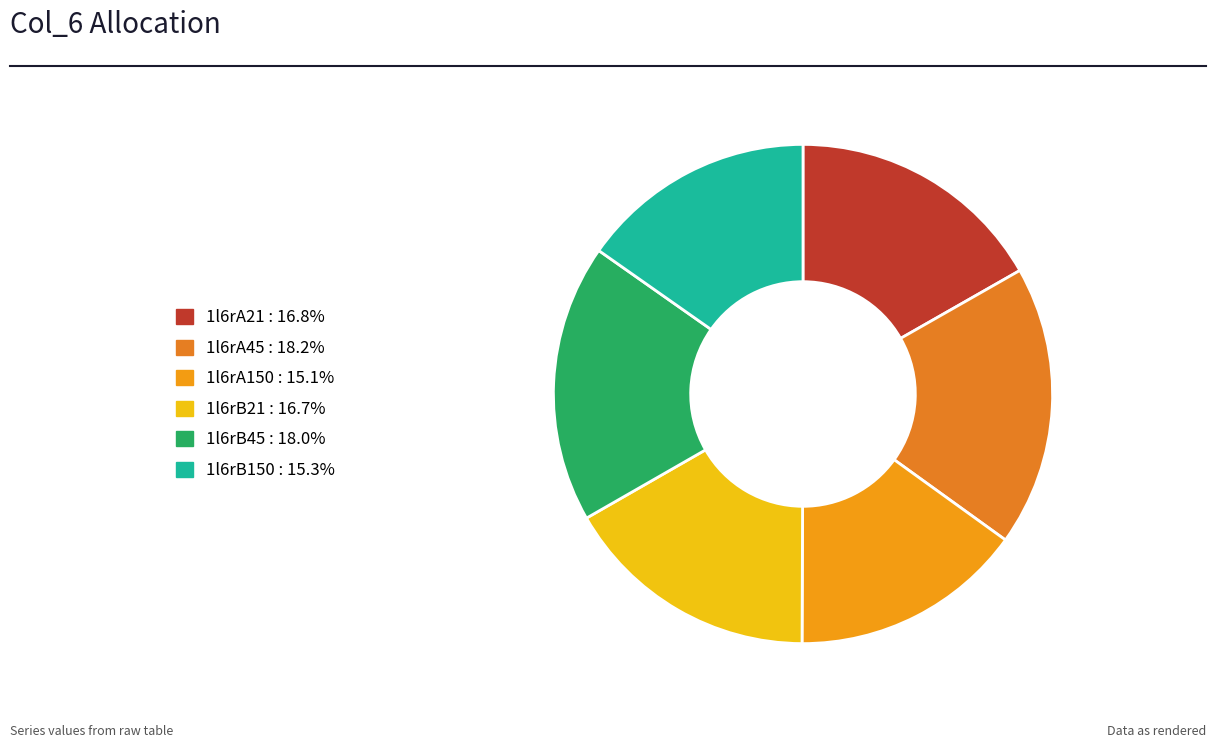

Is it true that 1l6rA150 is 28% of the pie?

False